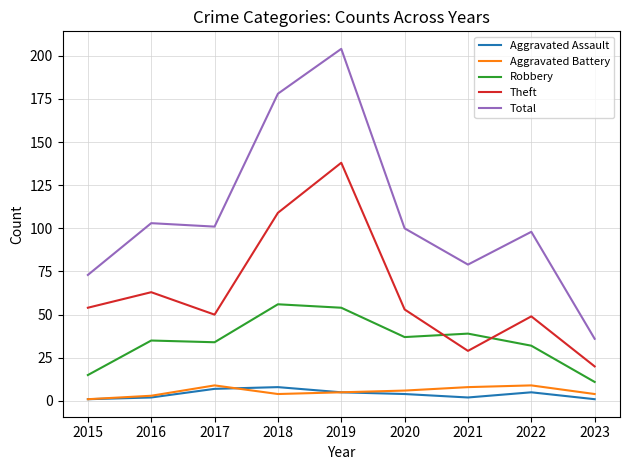

At how many categories does at least one series exceed 110?

2